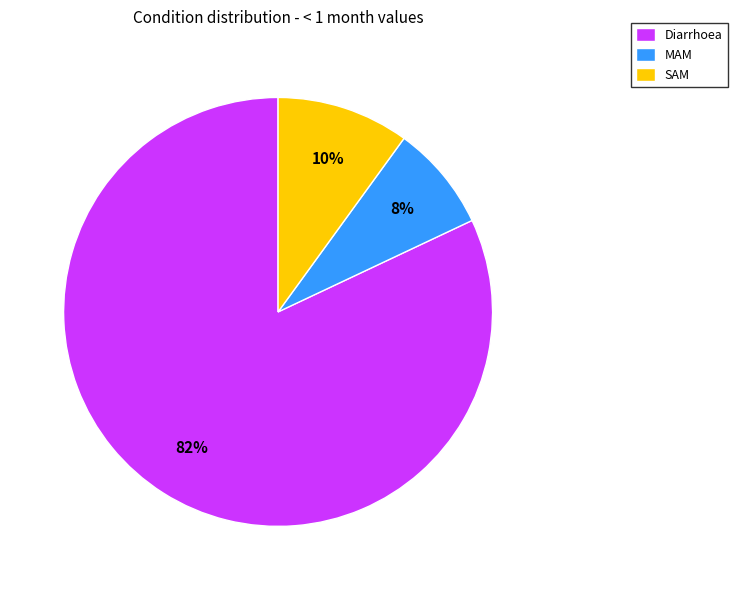

Rank the categories by value from highest to lowest.

Diarrhoea, SAM, MAM